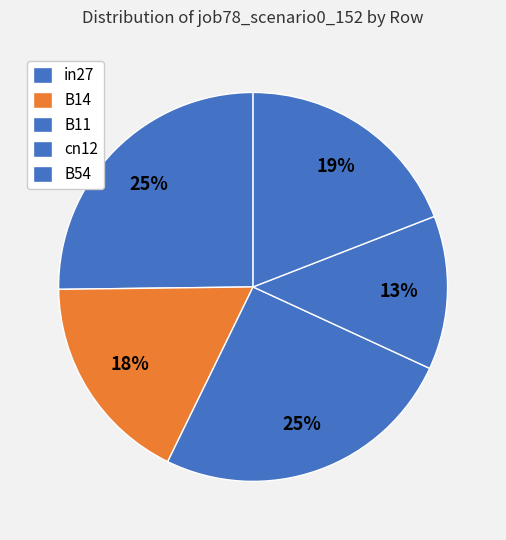

Which category has the biggest portion of the pie?

B11